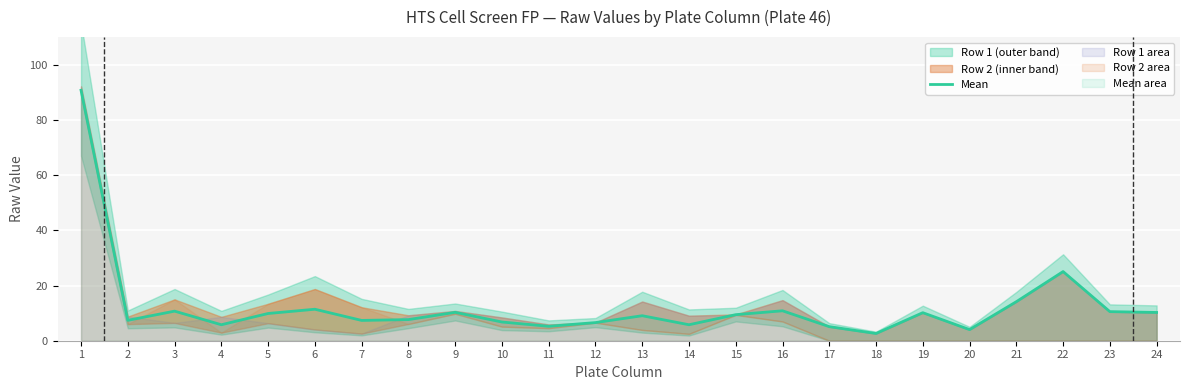

What is the difference between the values at 14 and 7?

1.6